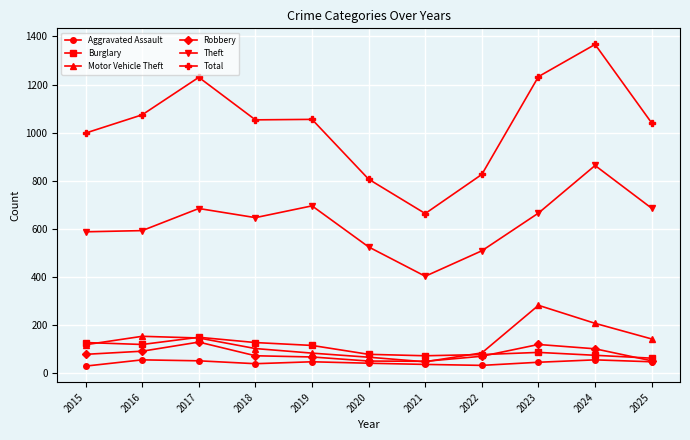

What is the difference between the maximum and second lowest values in the Aggravated Assault series?

23